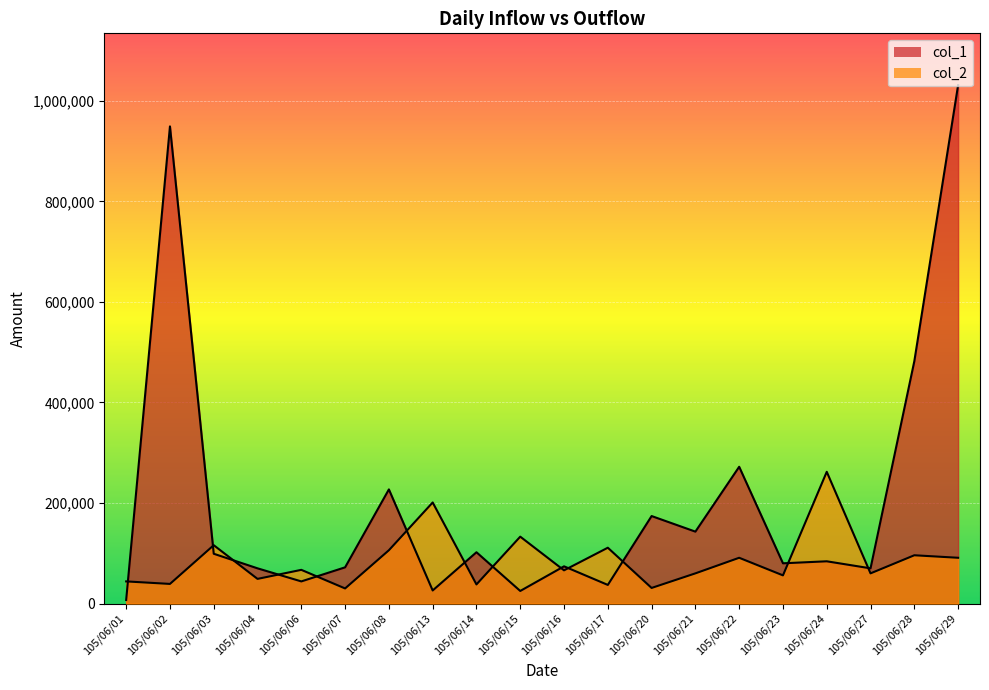

Reading left to right, what are all the values shown in this chart?

col_1: 105/06/01=7000	105/06/02=949000	105/06/03=99000	105/06/04=70000	105/06/06=44000	105/06/07=72000	105/06/08=227000	105/06/13=26000	105/06/14=102000	105/06/15=25000	105/06/16=74000	105/06/17=37000	105/06/20=174000	105/06/21=143000	105/06/22=272000	105/06/23=80000	105/06/24=84000	105/06/27=70000	105/06/28=482000	105/06/29=1031000
col_2: 105/06/01=44000	105/06/02=39000	105/06/03=116000	105/06/04=49000	105/06/06=67000	105/06/07=30000	105/06/08=106000	105/06/13=201000	105/06/14=38000	105/06/15=133000	105/06/16=66000	105/06/17=111000	105/06/20=31000	105/06/21=60000	105/06/22=91000	105/06/23=56000	105/06/24=262000	105/06/27=60000	105/06/28=96000	105/06/29=91000